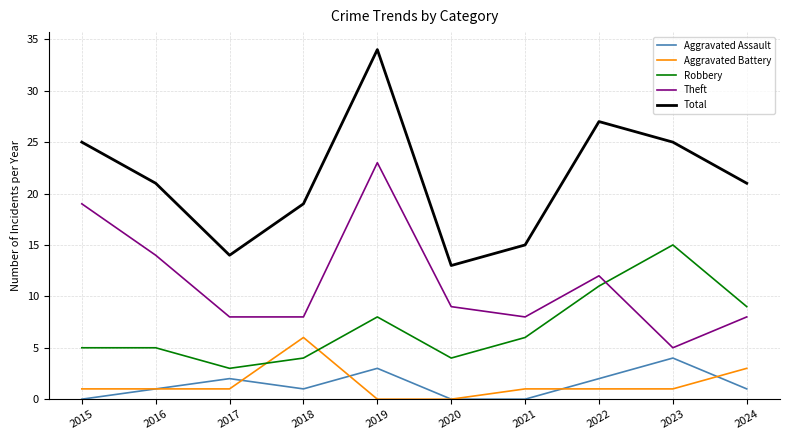

Rank the series by their maximum value, from highest to lowest.

Total, Theft, Robbery, Aggravated Battery, Aggravated Assault